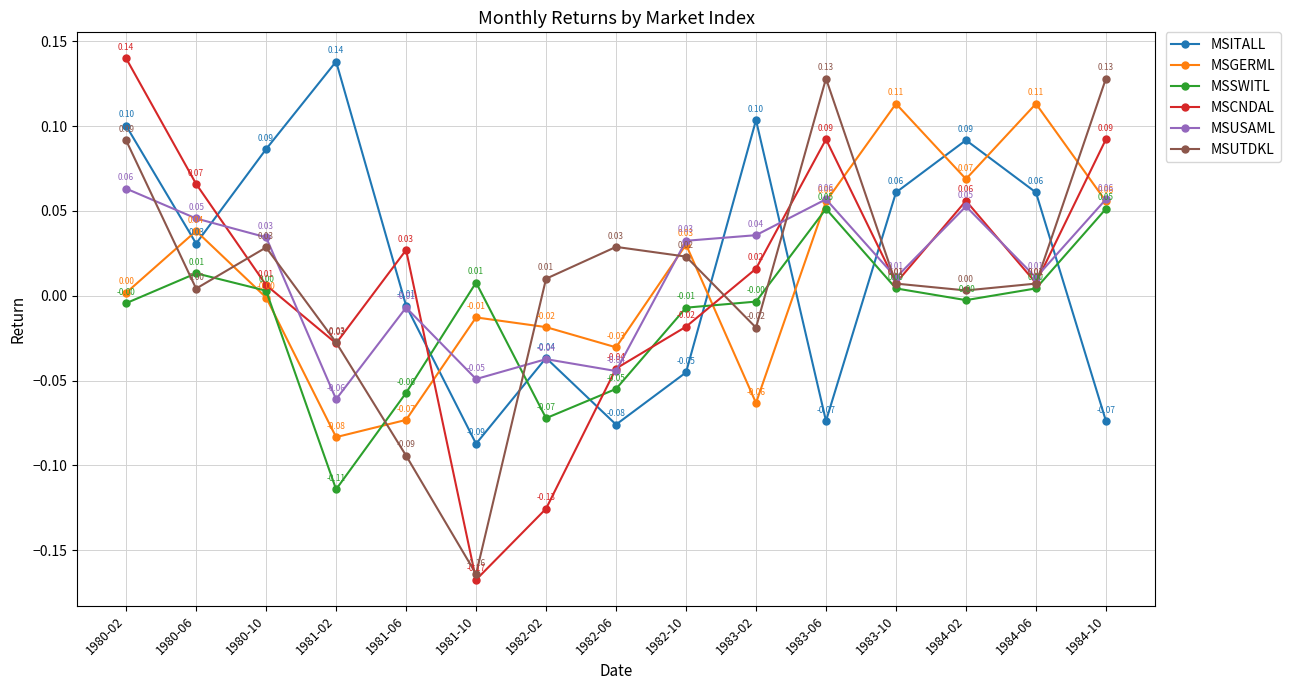

What is the sum of all MSUSAML values?

0.2